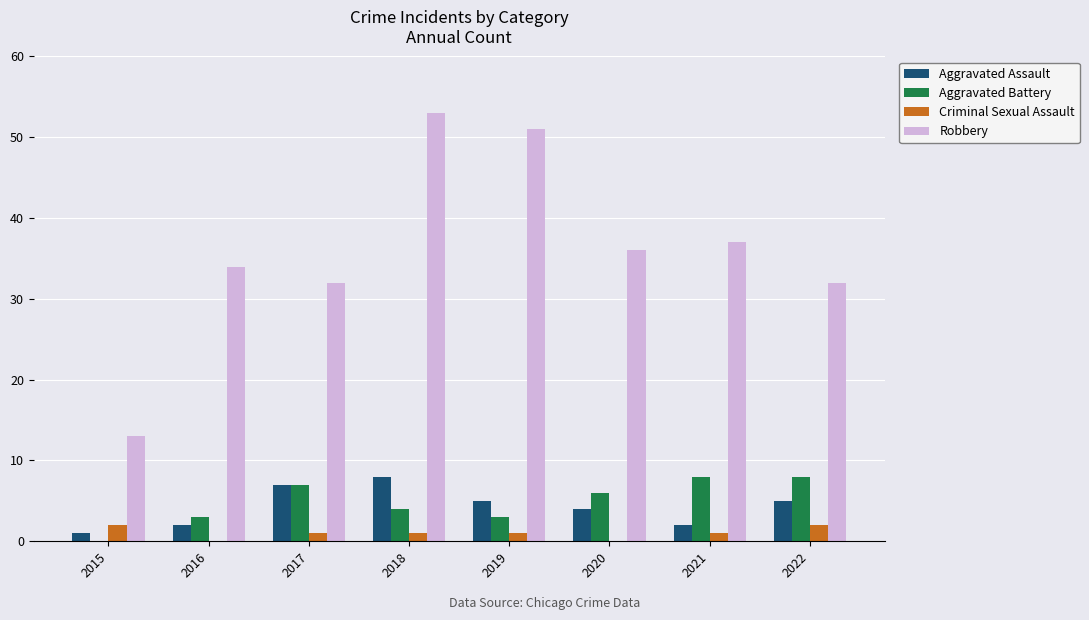

At which category is the sum across all series the highest?

2018